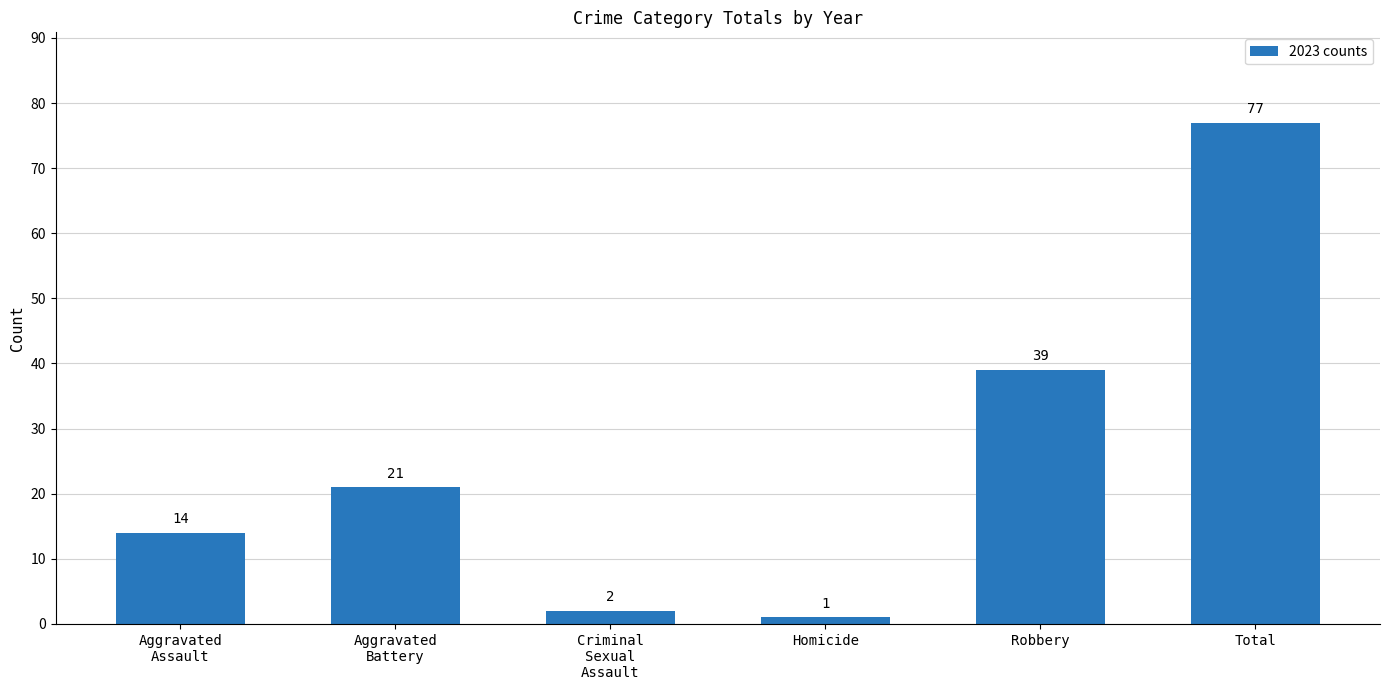

The value at Aggravated
Battery is 7. True or false?

False